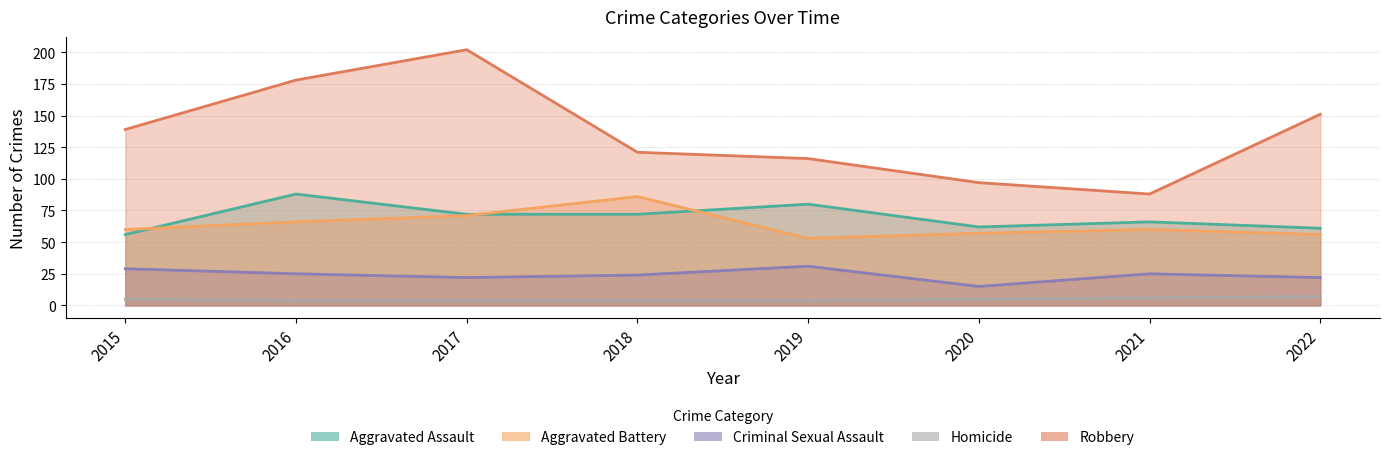

The value of Aggravated Assault at 2015 is 56. True or false?

True